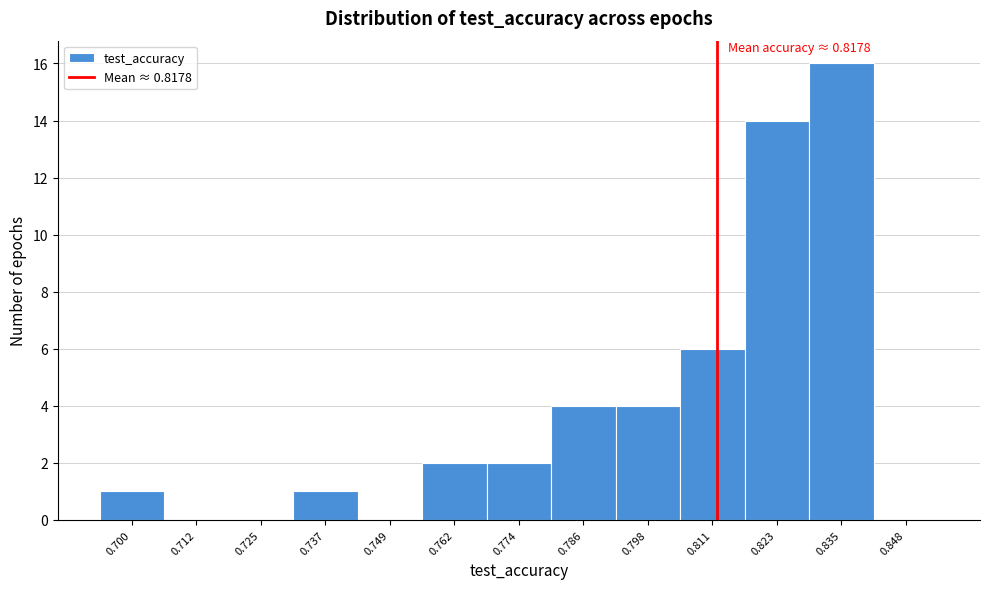

Reading left to right, transcribe all the data shown in this chart.

0.700=1	0.712=0	0.725=0	0.737=1	0.749=0	0.762=2	0.774=2	0.786=4	0.798=4	0.811=6	0.823=14	0.835=16	0.848=0